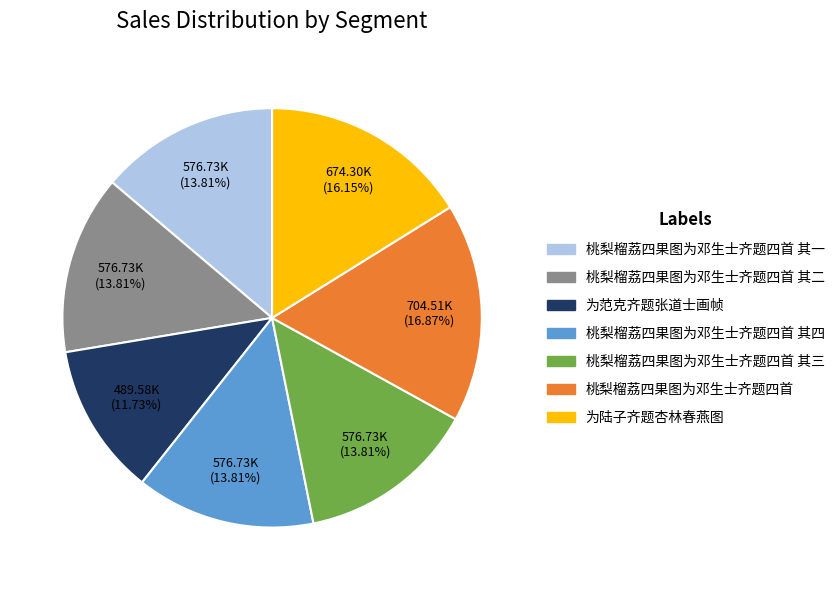

True or false: 桃梨榴荔四果图为邓生士齐题四首 其二 accounts for 14% of the total.

True